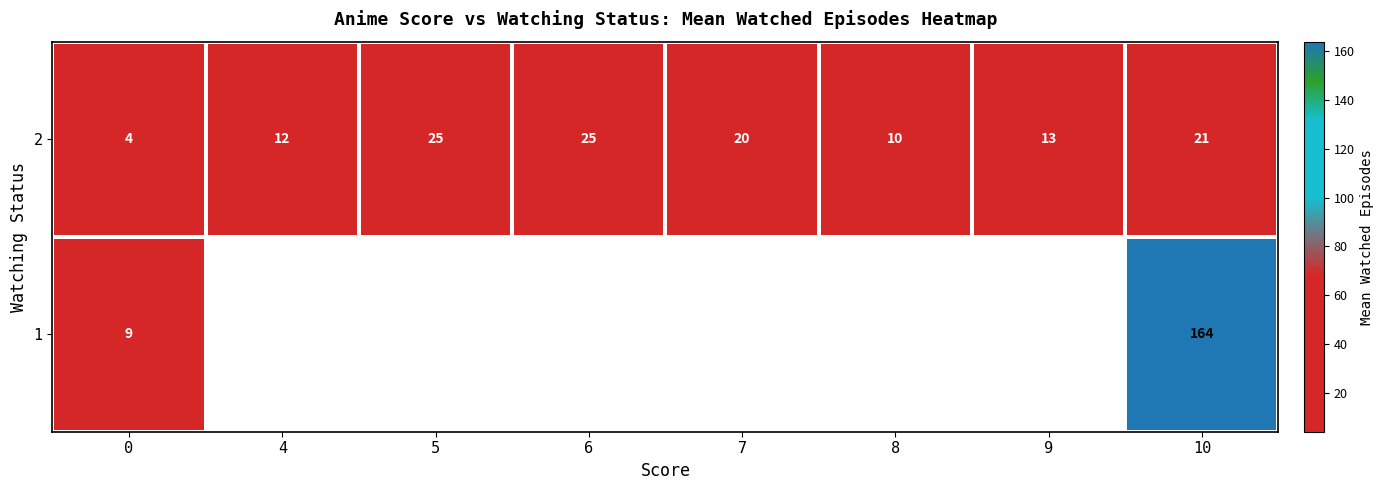

The value of 1 at 10 is 164. True or false?

True